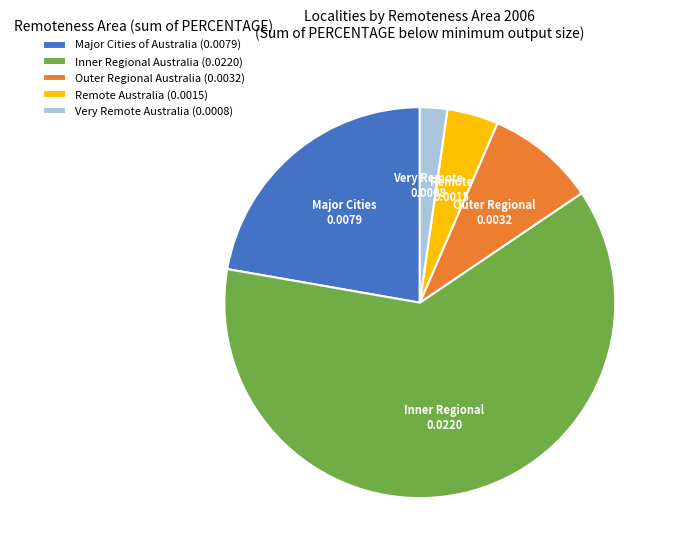

Between Inner Regional Australia (0.0220) and Remote Australia (0.0015), which is larger?

Inner Regional Australia (0.0220)